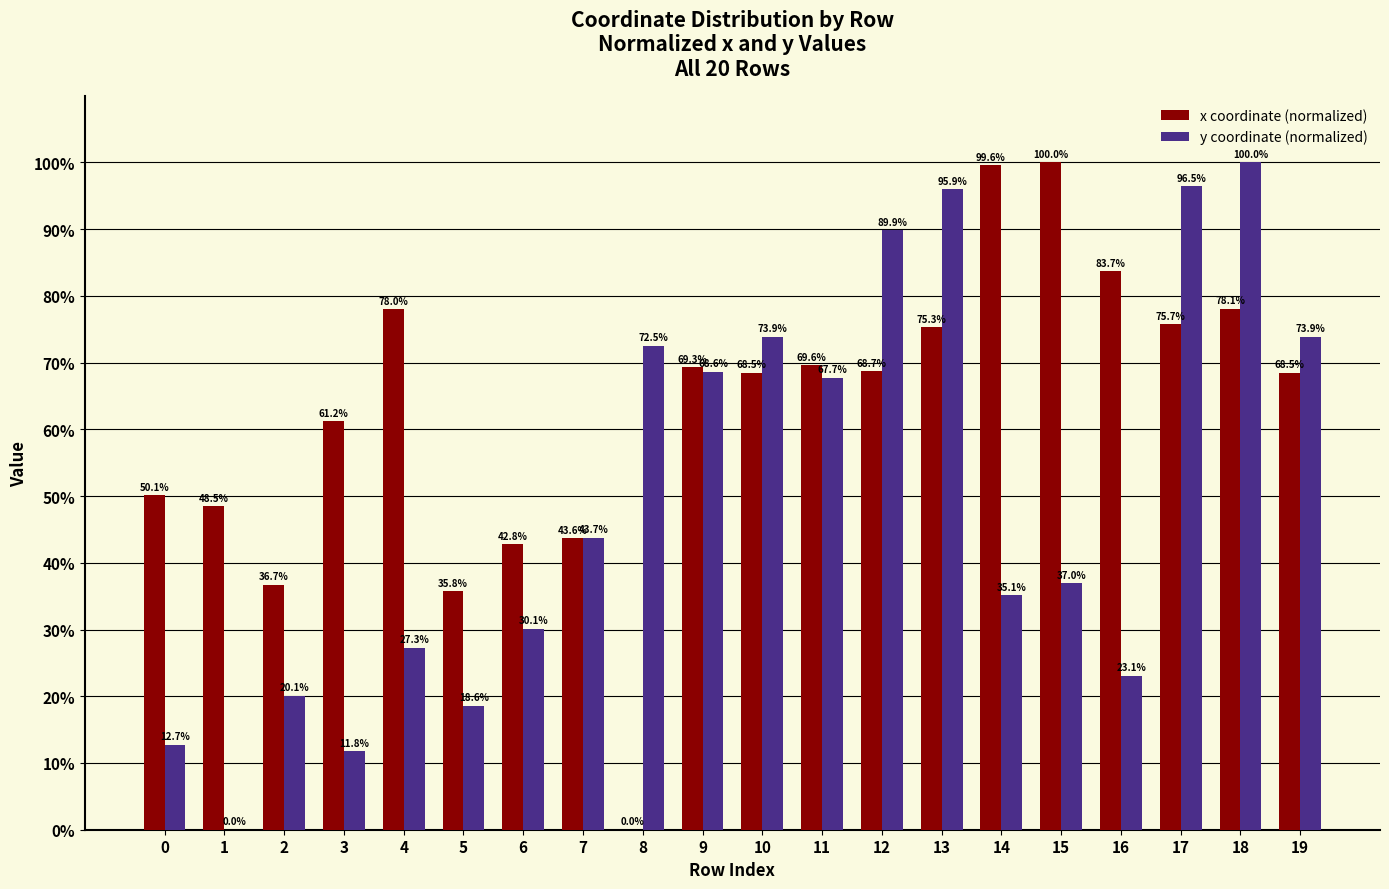

Between 4 and 12, which series saw the biggest shift?

y coordinate (normalized)